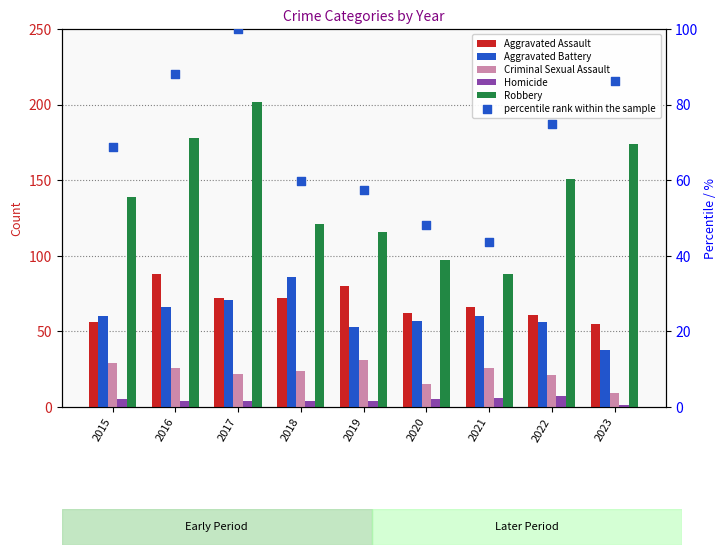

Is the value of Homicide at 2016 greater than the value of percentile rank within the sample at 2021?

No